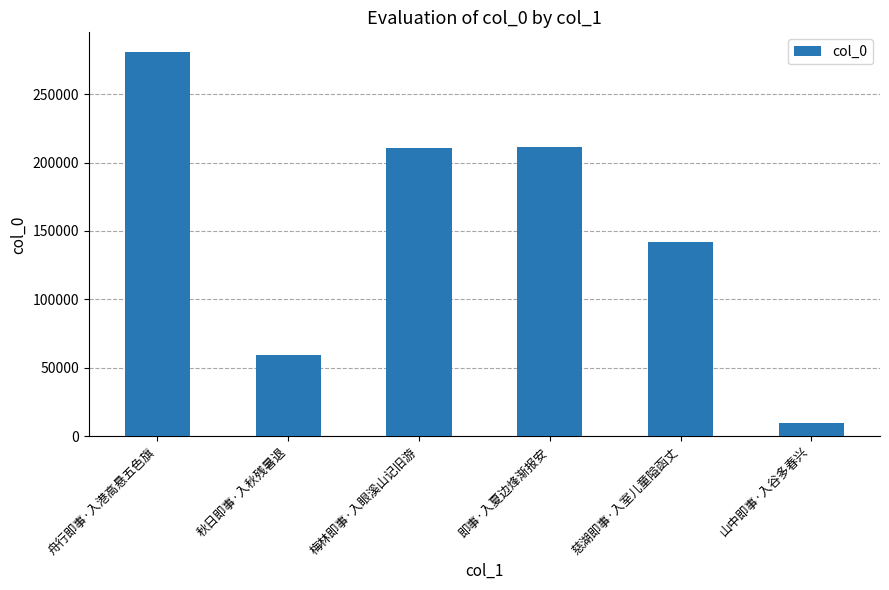

How many values are below 210820?

3